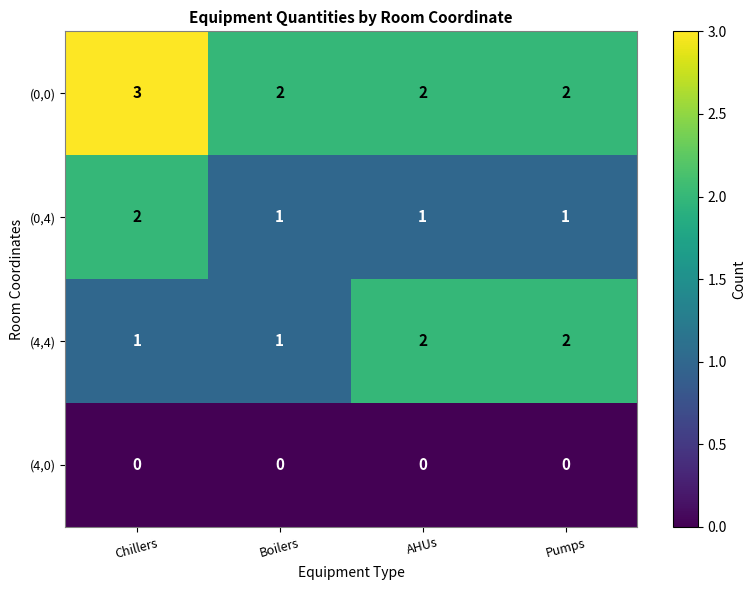

Reading right to left, list all the values displayed in this chart.

(0,0): 2	2	2	3
(0,4): 1	1	1	2
(4,4): 2	2	1	1
(4,0): 0	0	0	0